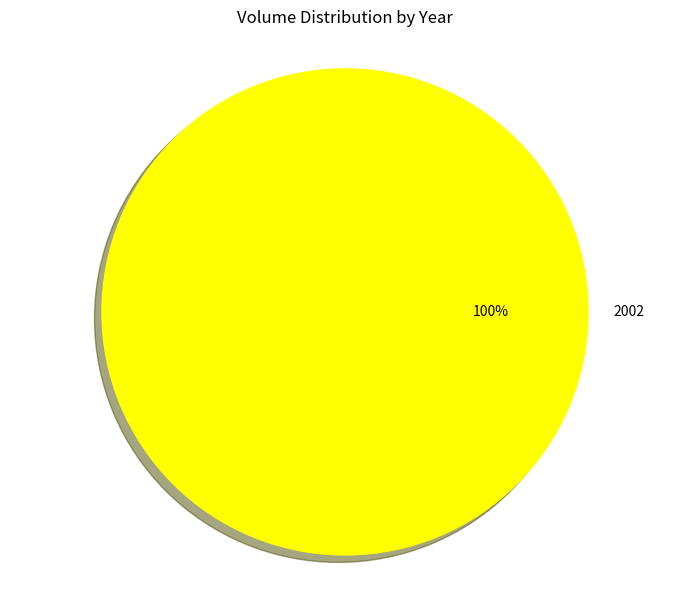

True or false: 2002 accounts for 92% of the total.

False